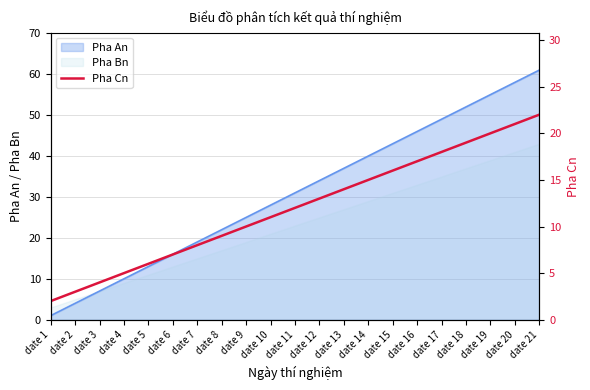

The chart shows a value of 4 at date 11. True or false?

False